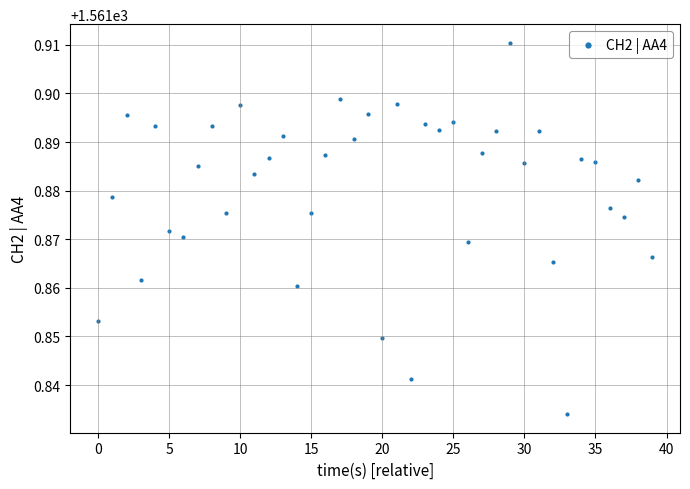

What is the range of X values (max minus min)?

39.0